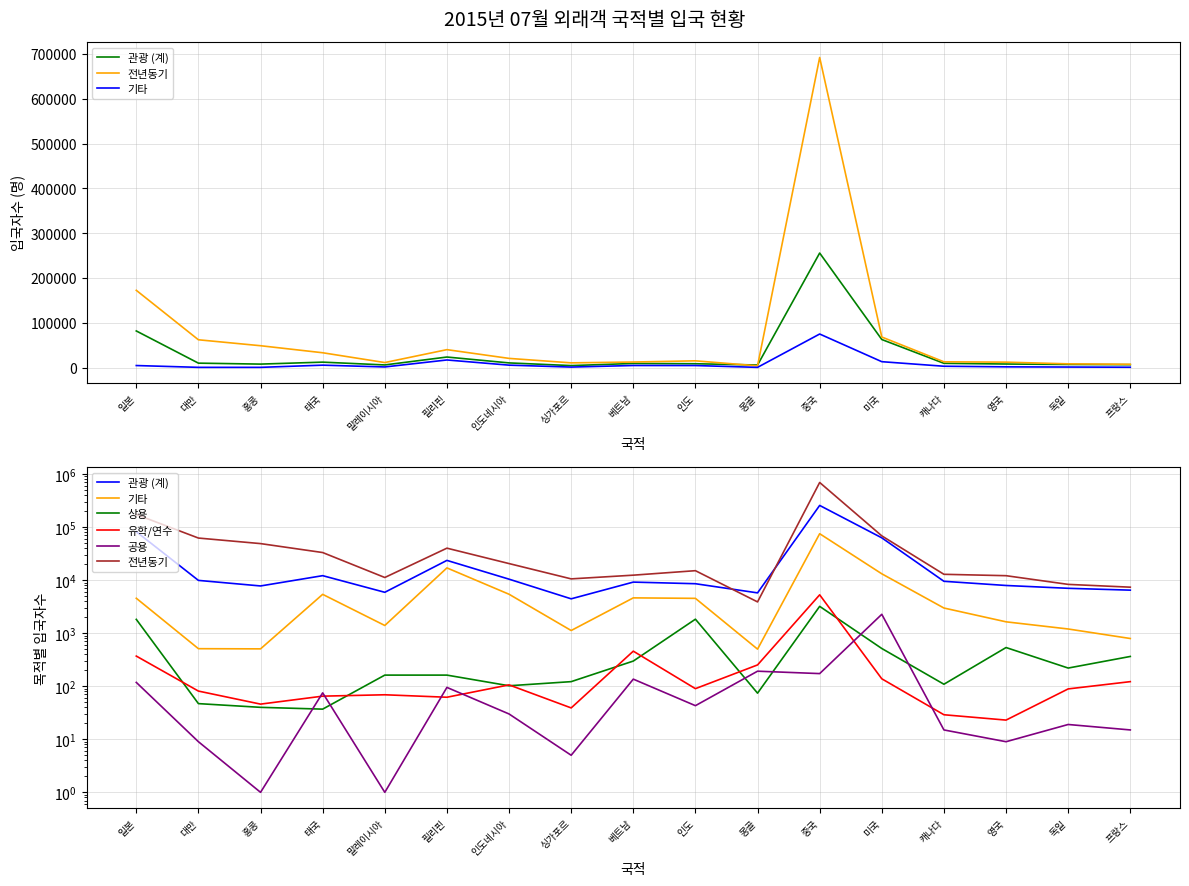

Reading left to right, extract all data points from this chart.

관광 (계): 일본=81748	대만=9879	홍콩=7761	태국=12130	말레이시아=5893	필리핀=23529	인도네시아=10418	싱가포르=4439	베트남=9172	인도=8551	몽골=5746	중국=255632	미국=62627	캐나다=9496	영국=7921	독일=7008	프랑스=6467
전년동기: 일본=172427	대만=62042	홍콩=48766	태국=33084	말레이시아=11201	필리핀=40005	인도네시아=20498	싱가포르=10550	베트남=12393	인도=15054	몽골=3883	중국=692053	미국=68180	캐나다=12865	영국=12116	독일=8306	프랑스=7358
기타: 일본=4550	대만=510	홍콩=506	태국=5390	말레이시아=1396	필리핀=16984	인도네시아=5415	싱가포르=1122	베트남=4626	인도=4530	몽골=500	중국=74902	미국=13145	캐나다=2978	영국=1636	독일=1199	프랑스=793
상용: 일본=1820	대만=47	홍콩=40	태국=37	말레이시아=162	필리핀=162	인도네시아=102	싱가포르=122	베트남=298	인도=1834	몽골=74	중국=3200	미국=514	캐나다=109	영국=536	독일=220	프랑스=364
유학/연수: 일본=370	대만=81	홍콩=46	태국=65	말레이시아=69	필리핀=62	인도네시아=106	싱가포르=39	베트남=458	인도=90	몽골=252	중국=5282	미국=138	캐나다=29	영국=23	독일=89	프랑스=122
공용: 일본=118	대만=9	홍콩=1	태국=75	말레이시아=1	필리핀=95	인도네시아=30	싱가포르=5	베트남=136	인도=43	몽골=192	중국=173	미국=2267	캐나다=15	영국=9	독일=19	프랑스=15